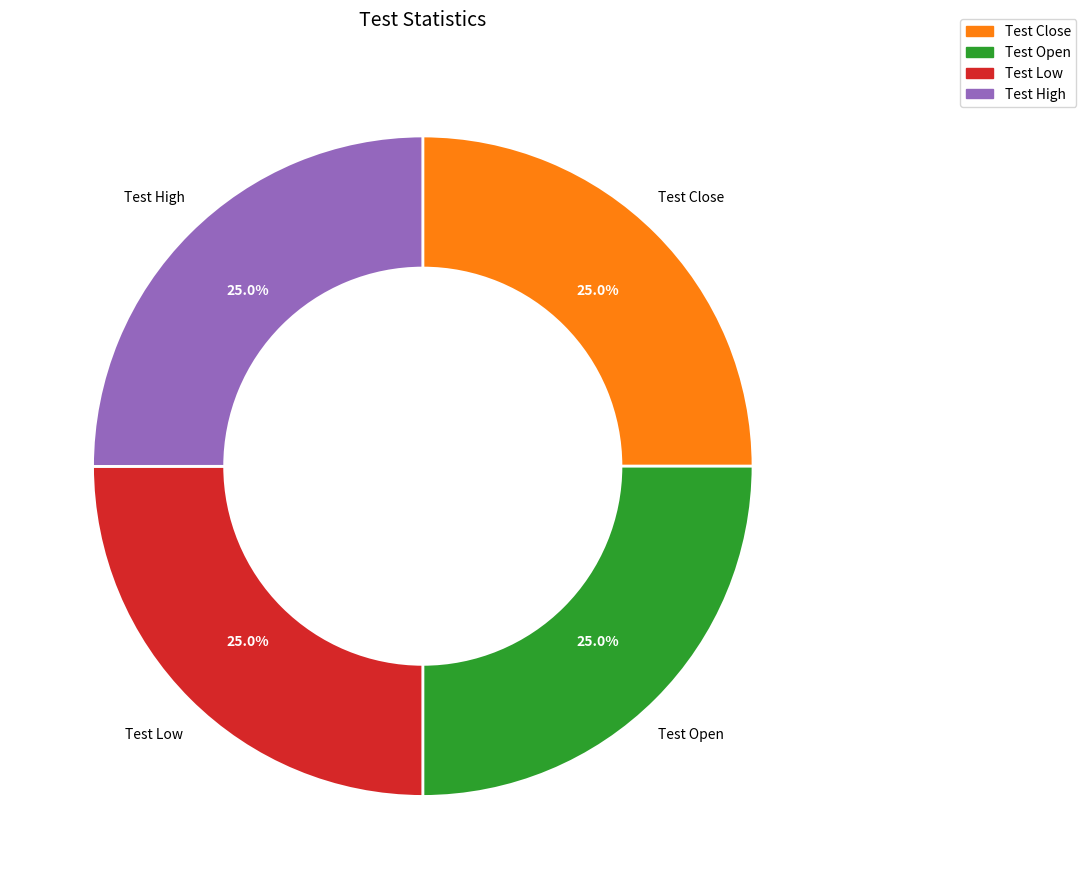

Is there a majority slice in this chart?

No